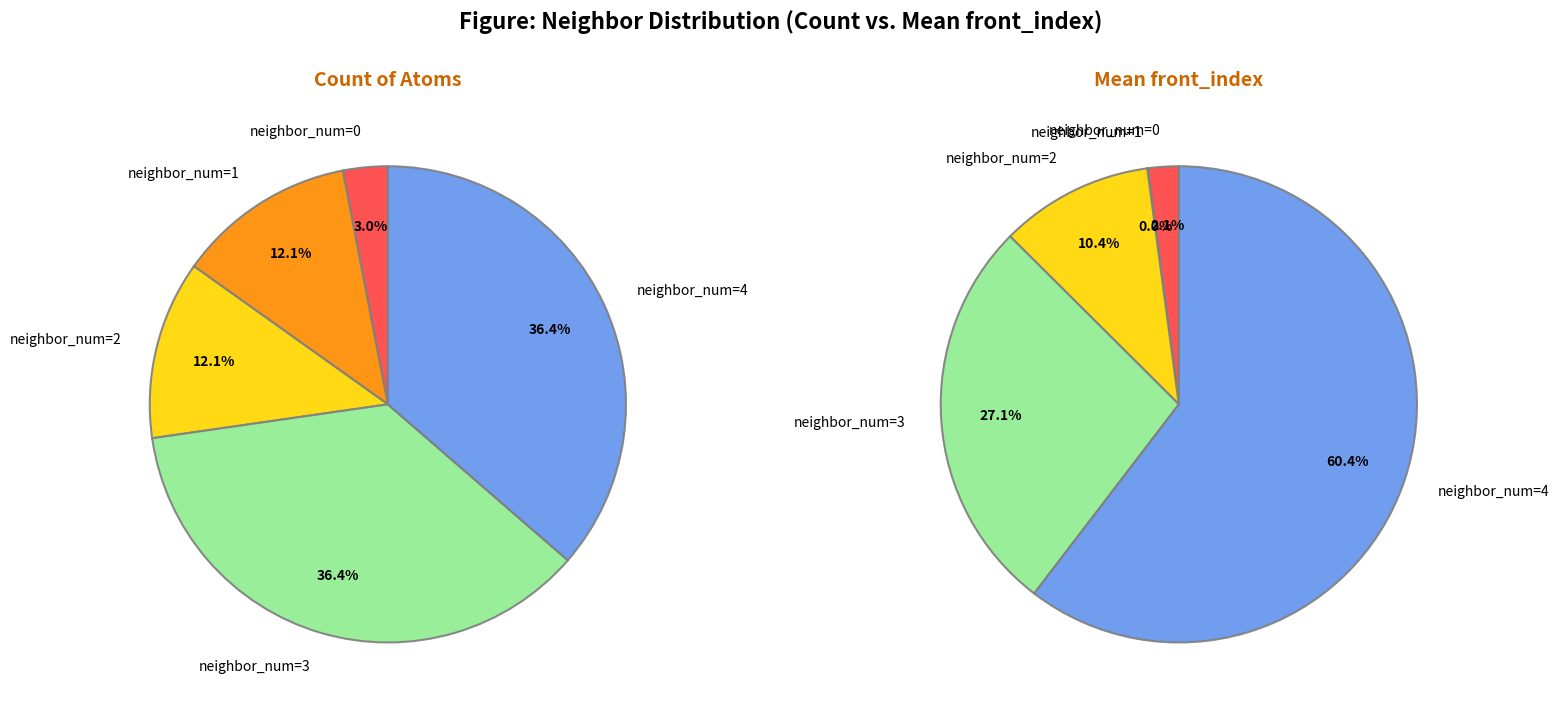

Do 1 and 4 together represent more than half of the pie?

No